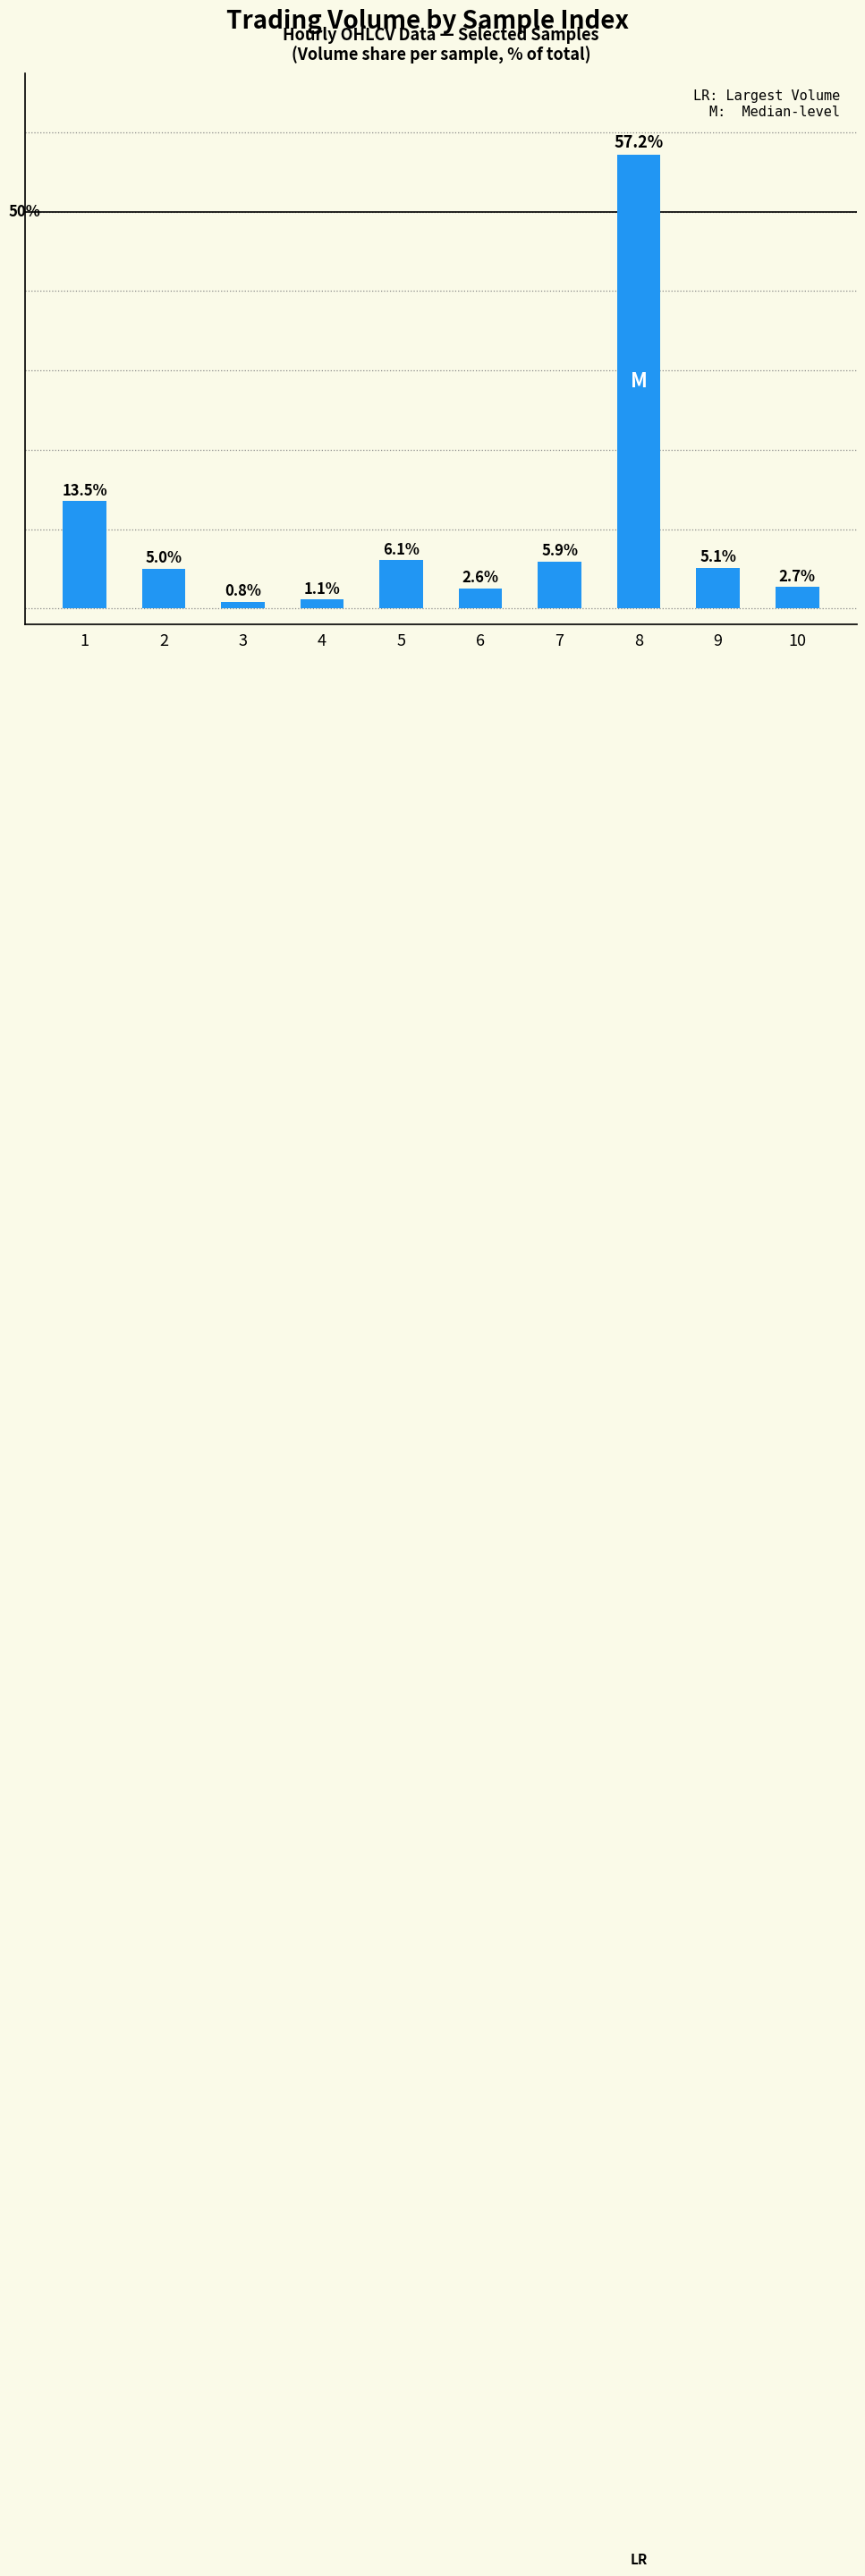

Rank the categories by value from highest to lowest.

8, 1, 5, 7, 9, 2, 10, 6, 4, 3